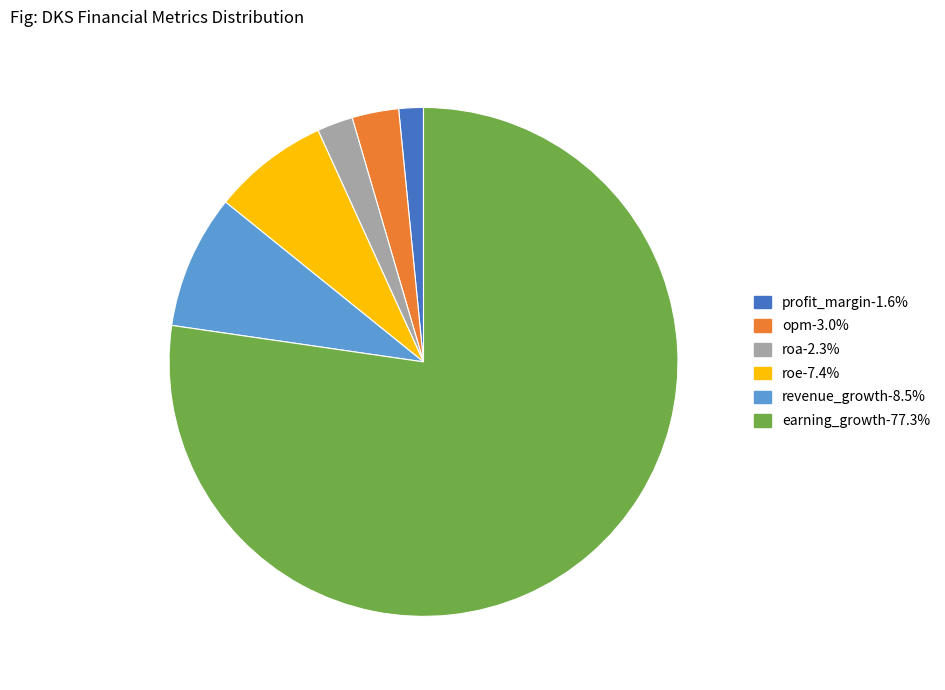

True or false: earning_growth accounts for 77% of the total.

True